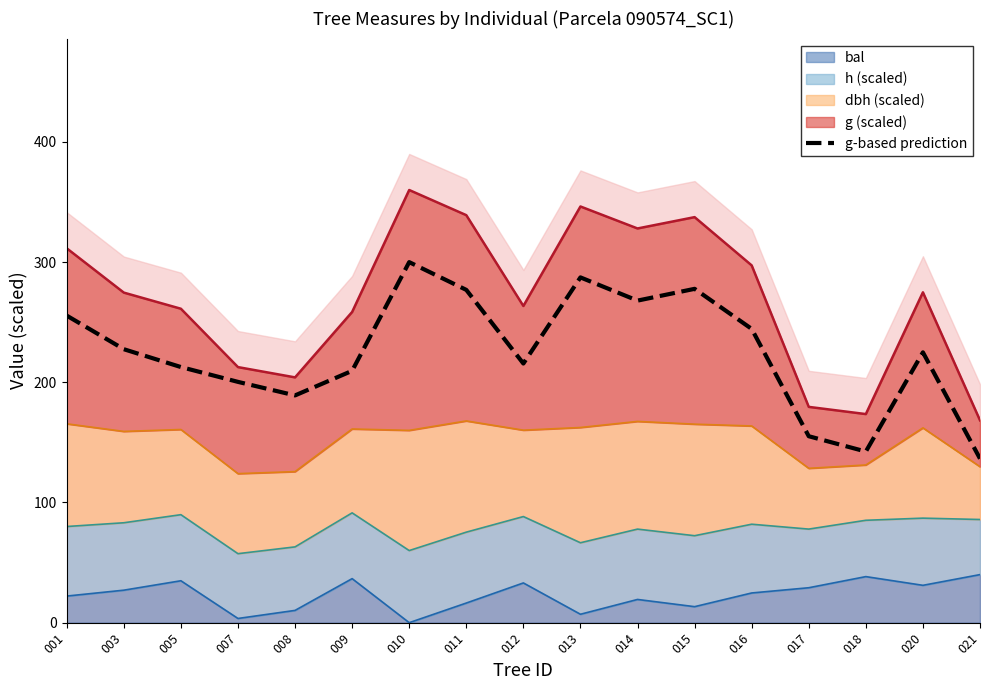

What is the difference between the maximum and minimum values?

163.5